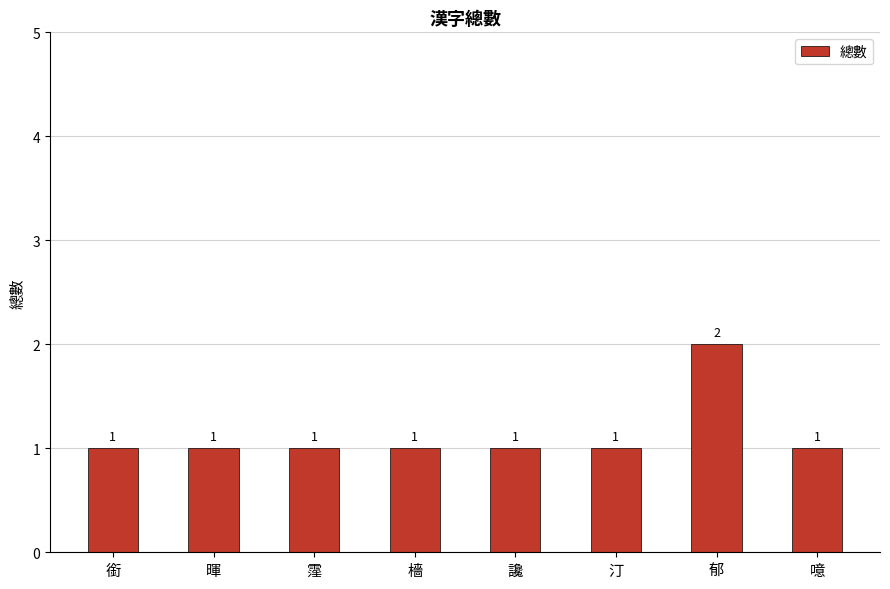

Reading right to left, list all the values displayed in this chart.

噫=1	郁=2	汀=1	讒=1	檣=1	霪=1	暉=1	銜=1